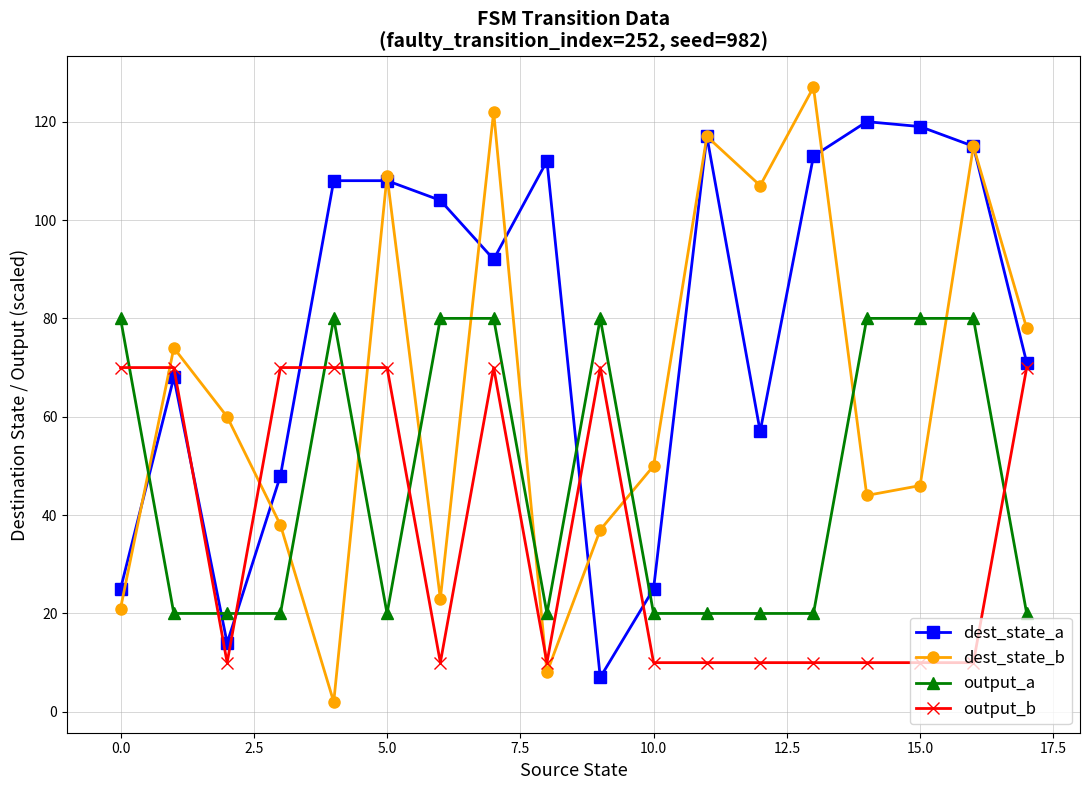

True or false: dest_state_a has more than 2 points higher than both neighbors.

True